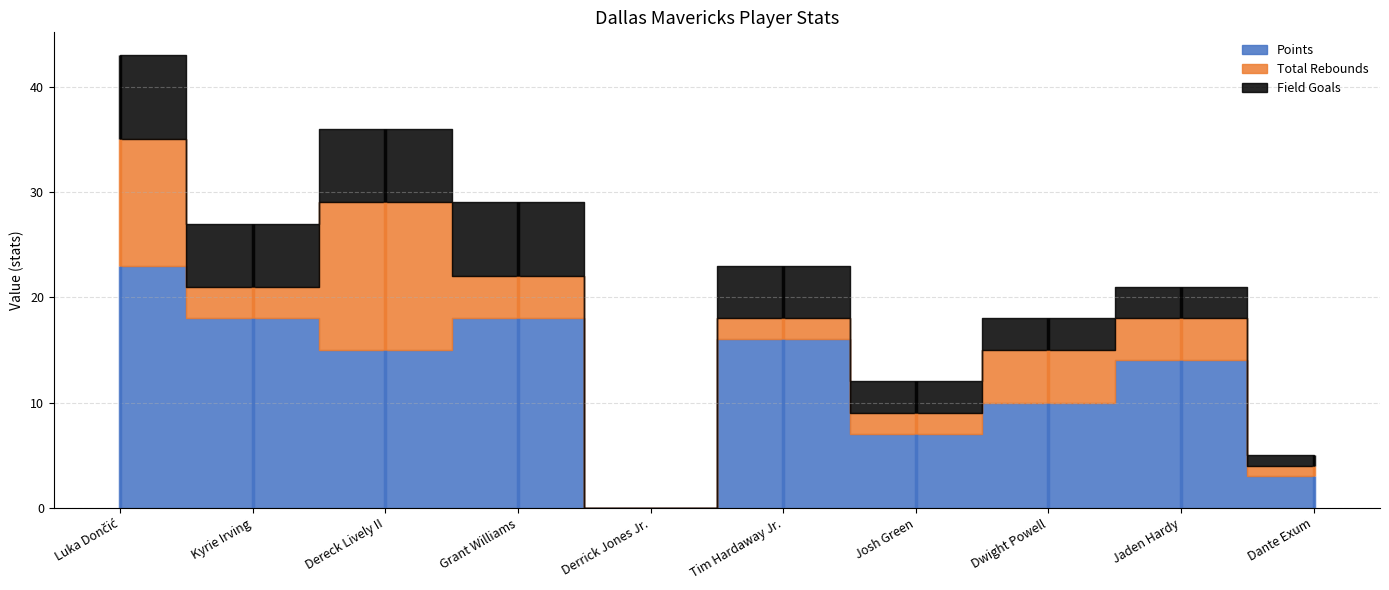

Which has a higher value, Jaden Hardy or Kyrie Irving?

Kyrie Irving